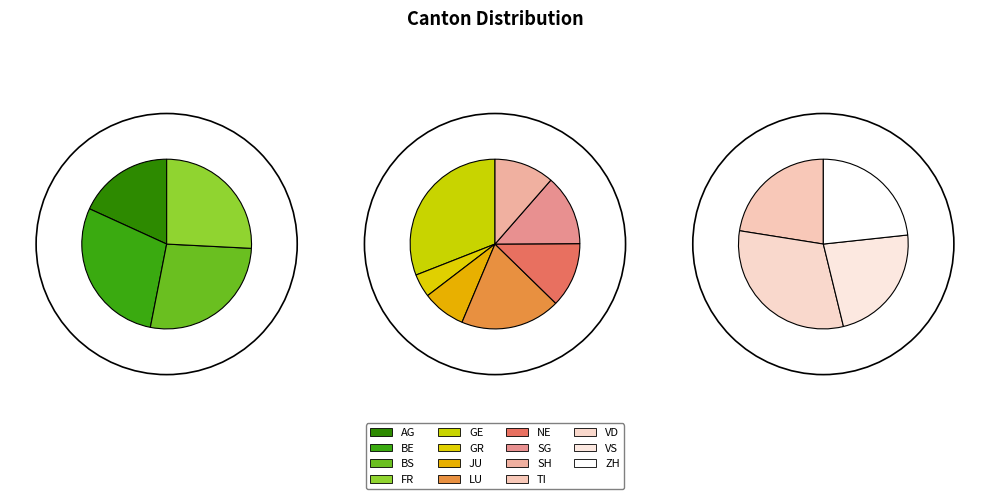

What percentage do VD and BS together represent?

21.8%